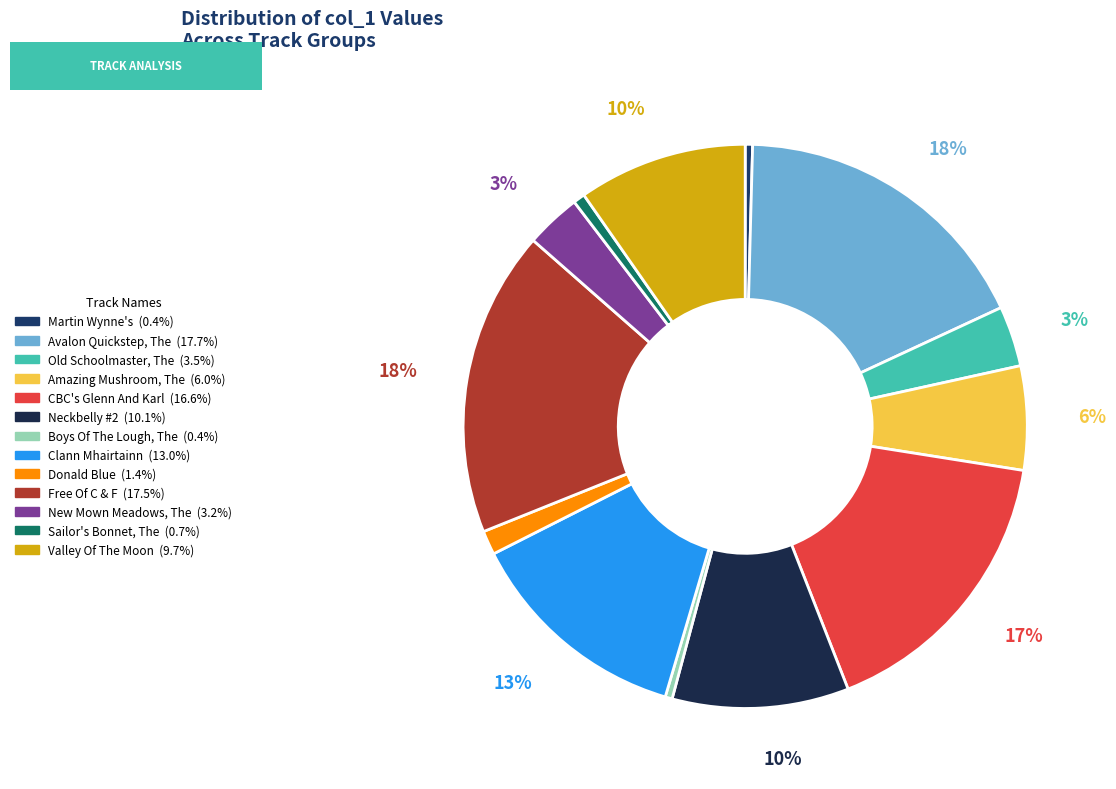

To the nearest percent, what portion does Donald Blue represent?

1%